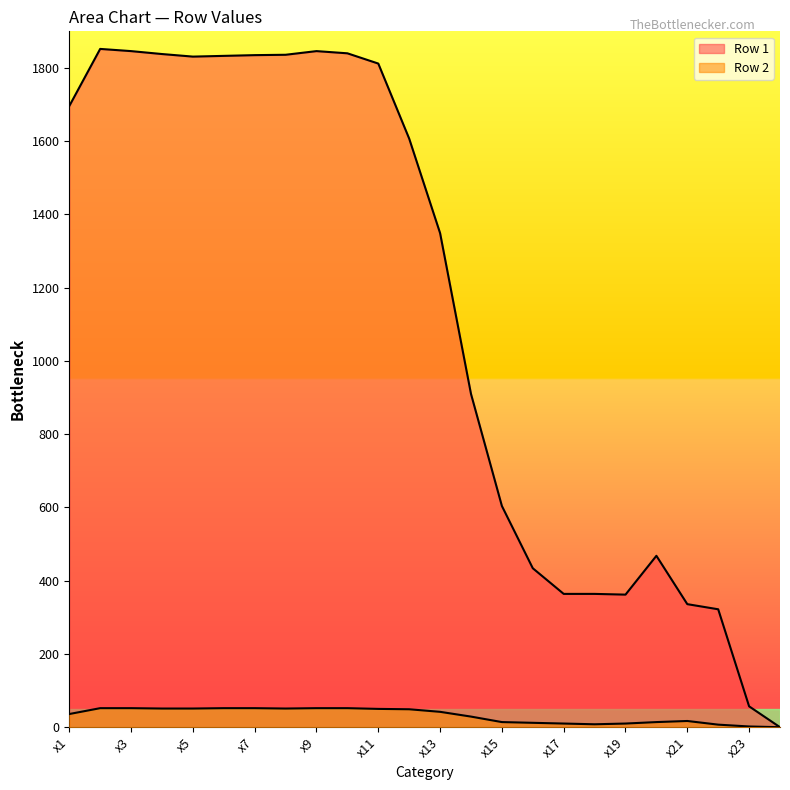

Reading left to right, extract all data points from this chart.

Row 1: x1=1696	x2=1852	x3=1846	x4=1838	x5=1831	x6=1833	x7=1835	x8=1836	x9=1846	x10=1840	x11=1812	x12=1607	x13=1349	x14=910	x15=604	x16=434	x17=364	x18=364	x19=362	x20=468	x21=336	x22=322	x23=57	x24=0
Row 2: x1=36	x2=52	x3=52	x4=51	x5=51	x6=52	x7=52	x8=51	x9=52	x10=52	x11=50	x12=49	x13=42	x14=29	x15=14	x16=12	x17=10	x18=8	x19=10	x20=14	x21=17	x22=7	x23=2	x24=0